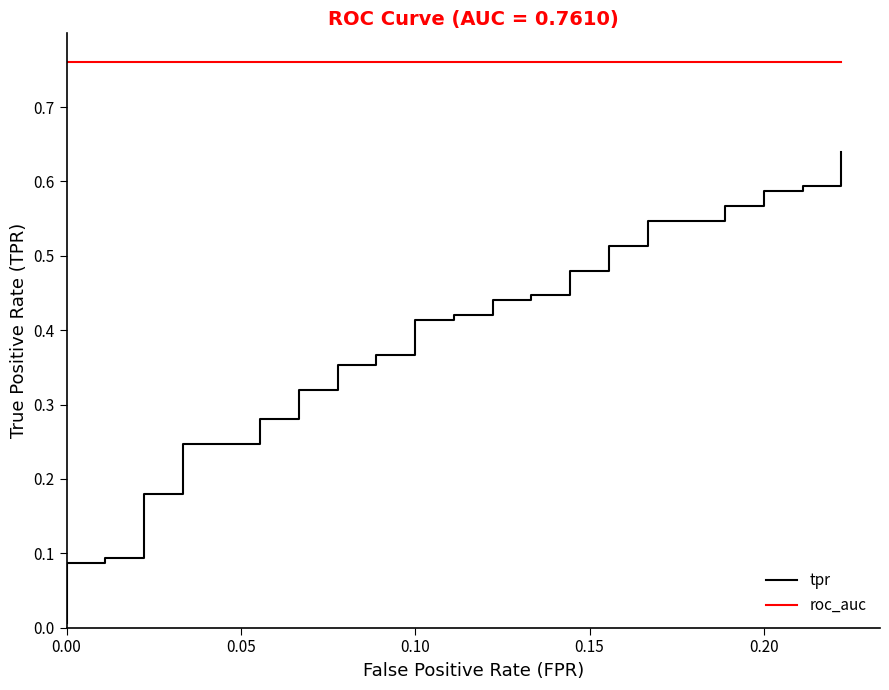

True or false: roc_auc has a value of 1.2 at 7.

False